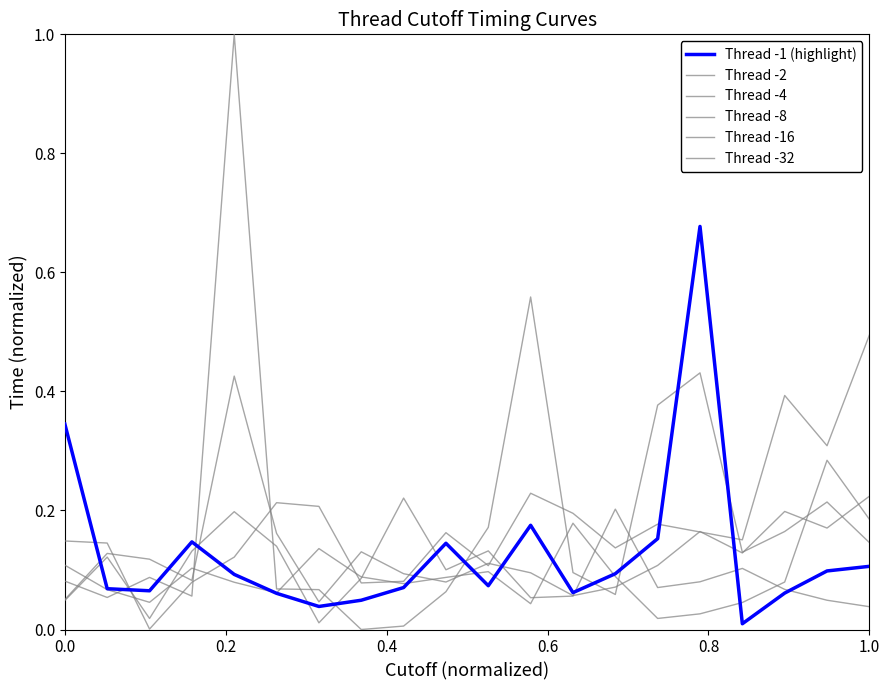

Between which two adjacent categories do Thread -2 and Thread -1 (highlight) first intersect?

0.0 and 0.2